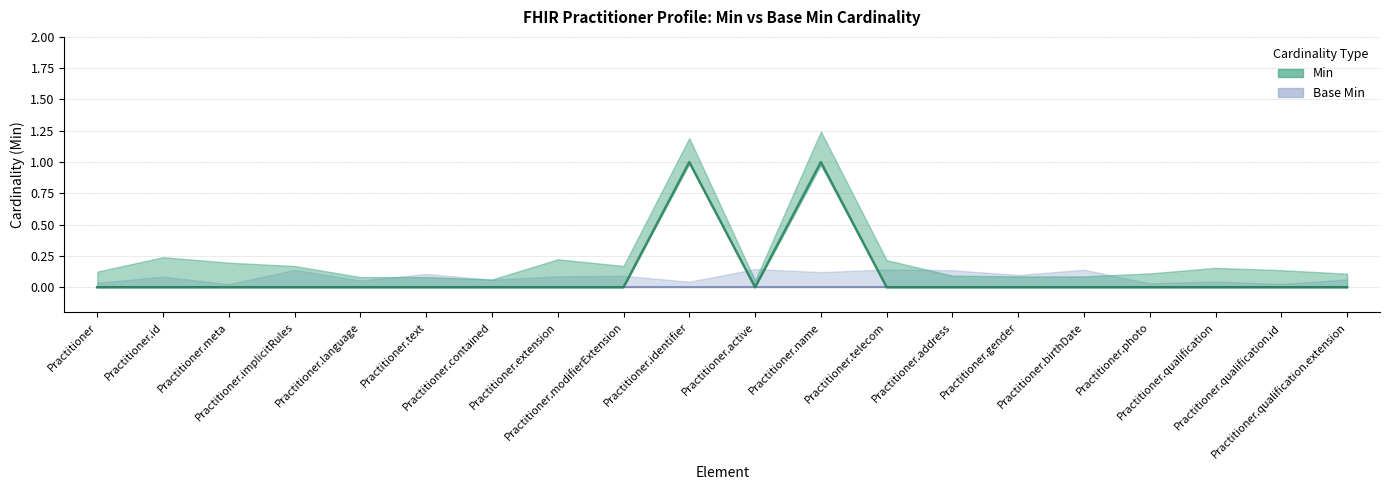

True or false: the data has more than 0 interior local peaks.

True